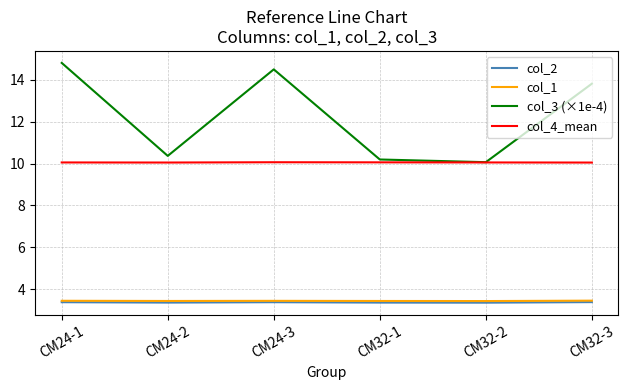

True or false: col_4_mean and col_2 intersect in this chart.

False